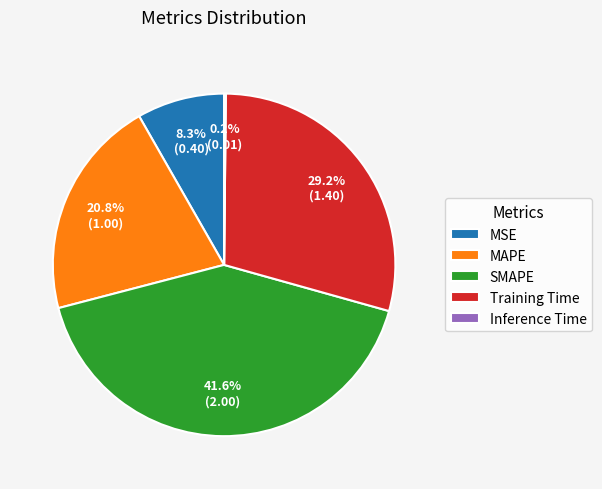

Which slice is the largest?

SMAPE